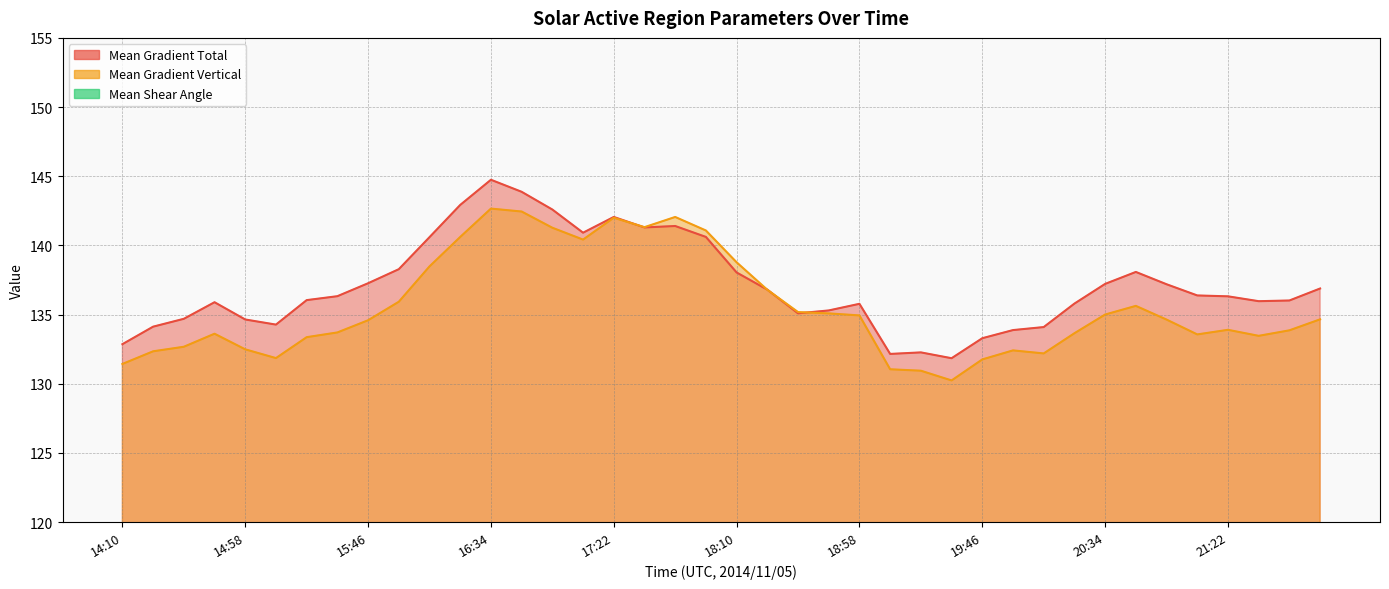

After their last crossing, which series has the higher values: Mean Gradient Vertical or Mean Gradient Total?

Mean Gradient Total